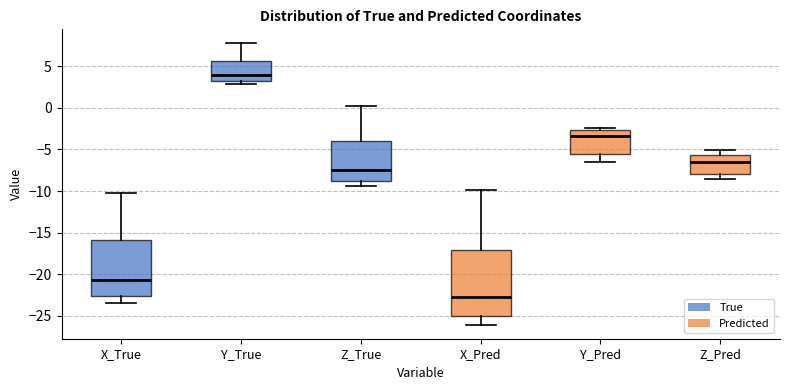

Where does the median line of the box for Z_True sit on the y-axis? The values are not printed on the chart, so give them approximately, as read against the axis.

-7.5